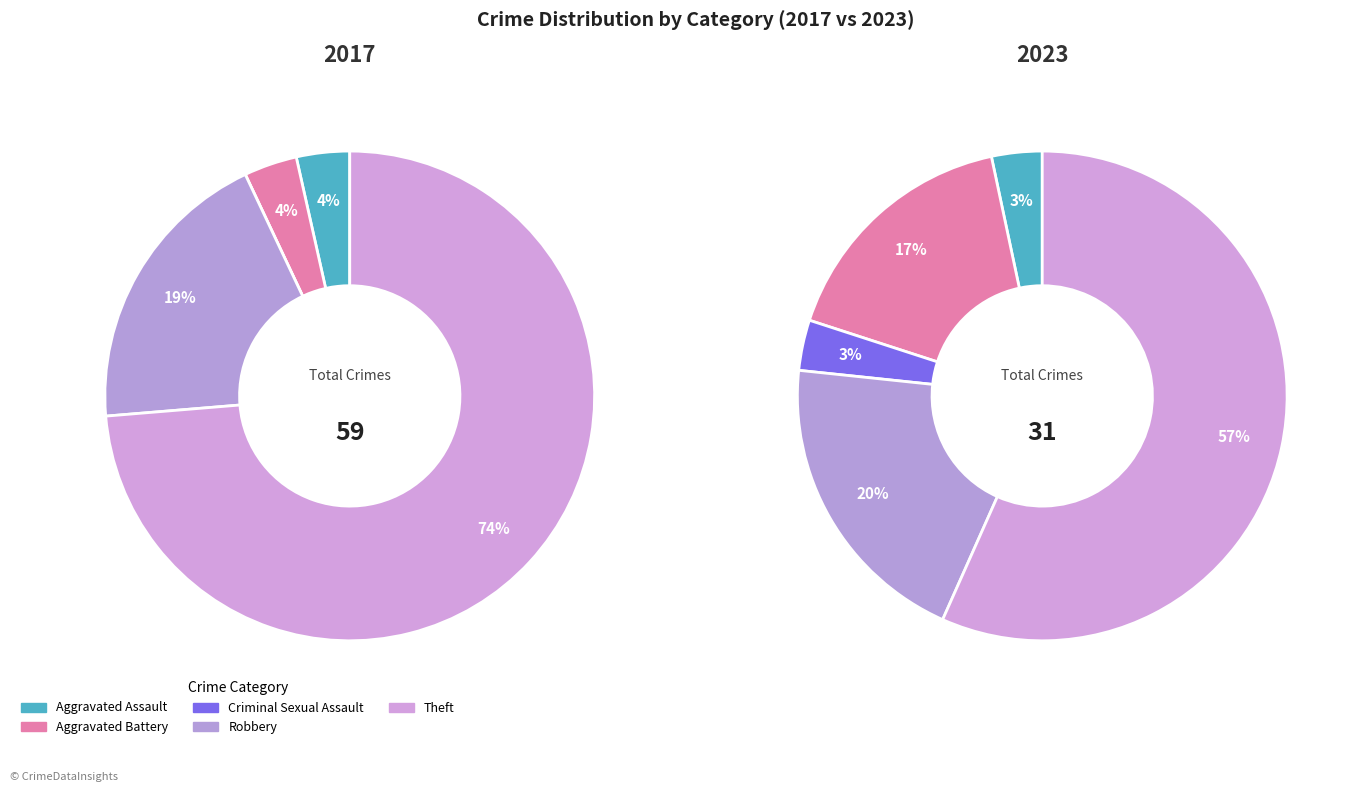

What is the total percentage of Aggravated Battery and Theft?

77.2%